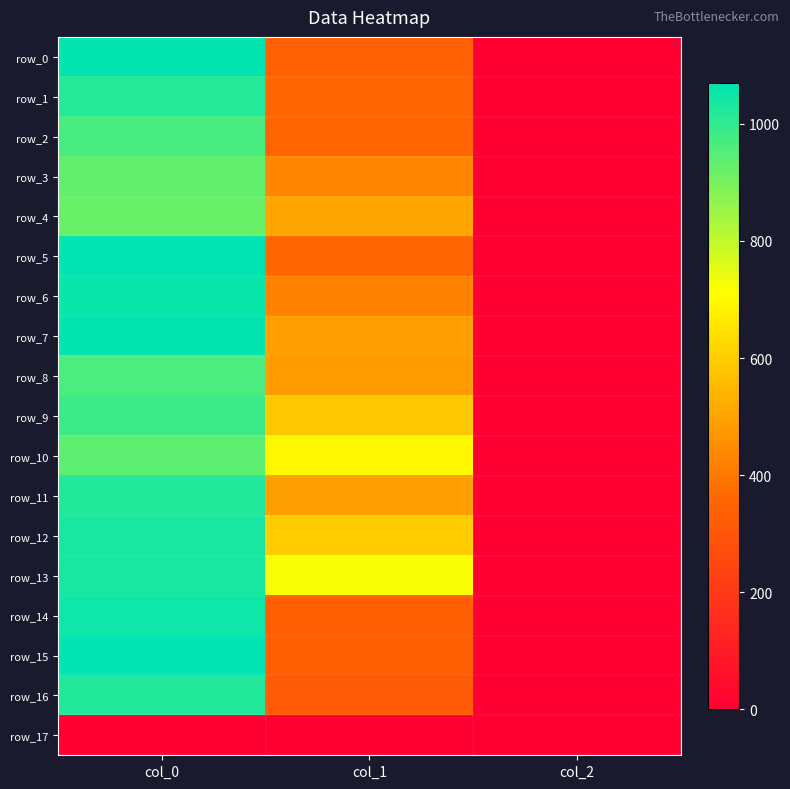

Where does the row_6 series first go above 425?

col_0